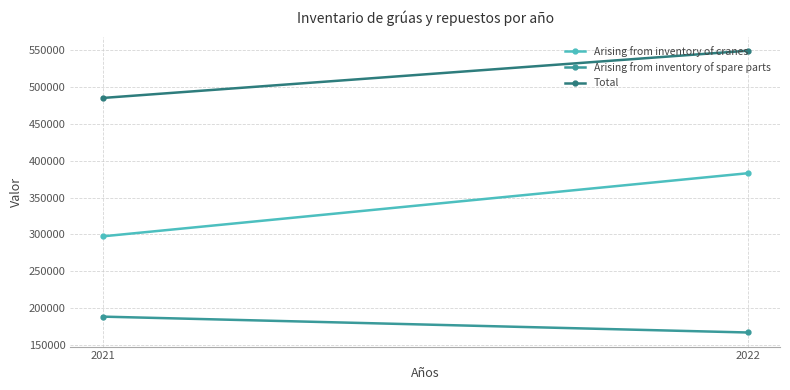

What is the sum of the Arising from inventory of cranes values at 2022 and 2021?

680267